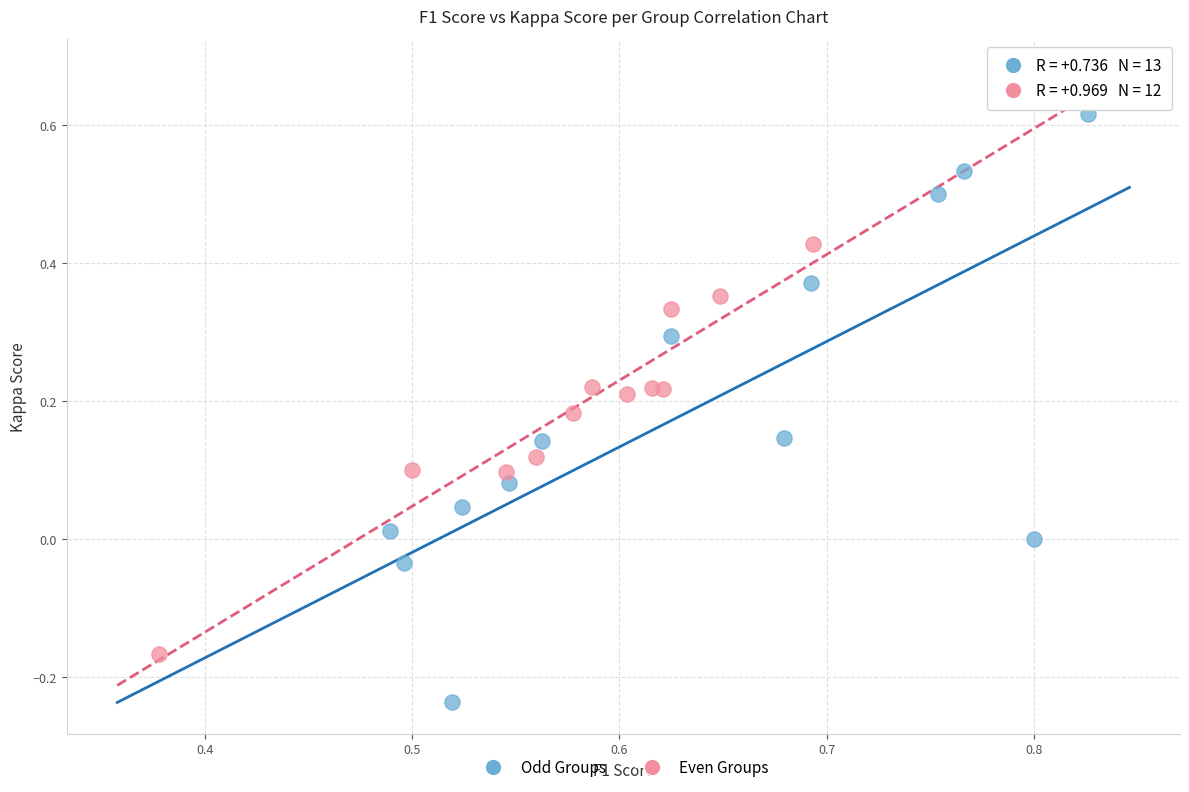

Which series has the widest spread of Y values?

Odd Groups